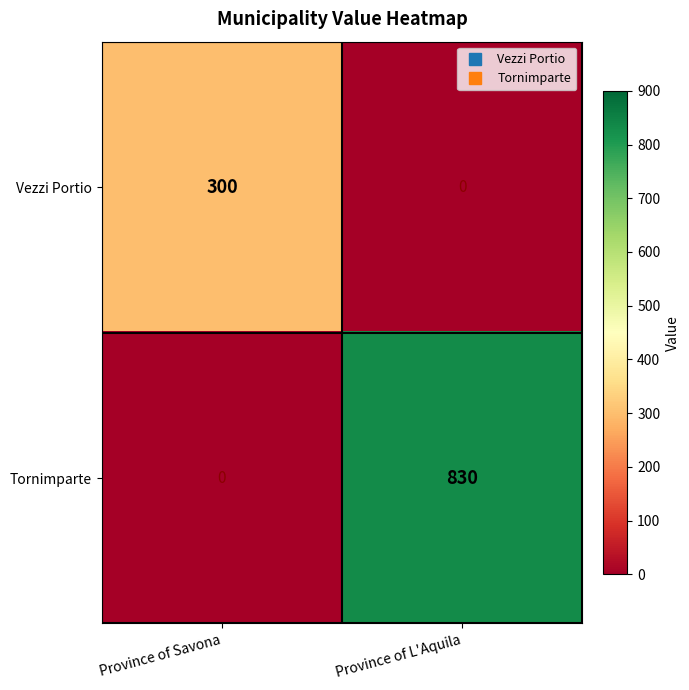

At how many categories does at least one series exceed 281?

2